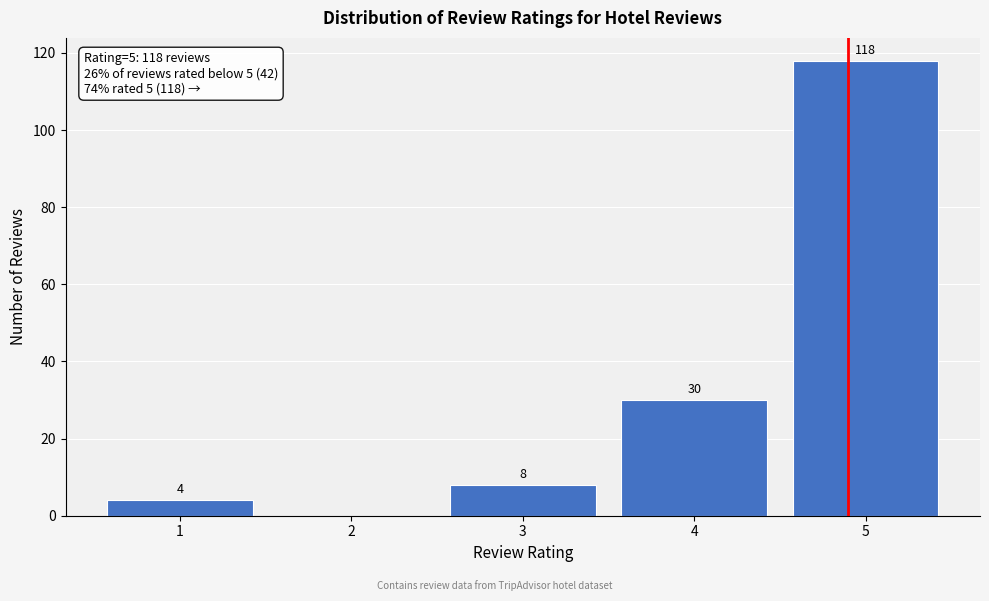

Reading left to right, what are all the values shown in this chart?

1=4	2=0	3=8	4=30	5=118